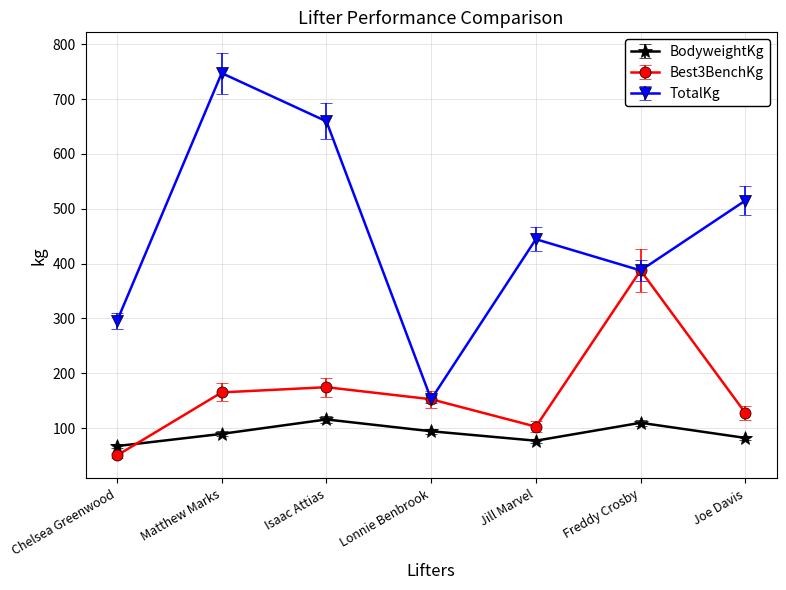

At which label does TotalKg first exceed 444?

Matthew Marks